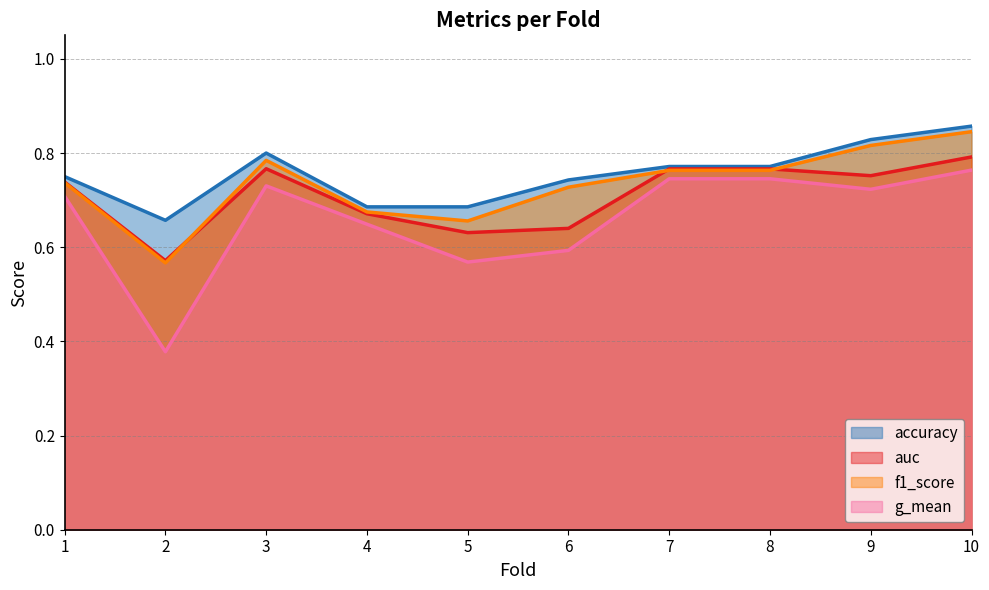

Reading right to left, transcribe all the data shown in this chart.

accuracy: 10=0.9	9=0.8	8=0.8	7=0.8	6=0.7	5=0.7	4=0.7	3=0.8	2=0.7	1=0.8
auc: 10=0.8	9=0.8	8=0.8	7=0.8	6=0.6	5=0.6	4=0.7	3=0.8	2=0.6	1=0.7
f1_score: 10=0.8	9=0.8	8=0.8	7=0.8	6=0.7	5=0.7	4=0.7	3=0.8	2=0.6	1=0.7
g_mean: 10=0.8	9=0.7	8=0.7	7=0.7	6=0.6	5=0.6	4=0.6	3=0.7	2=0.4	1=0.7